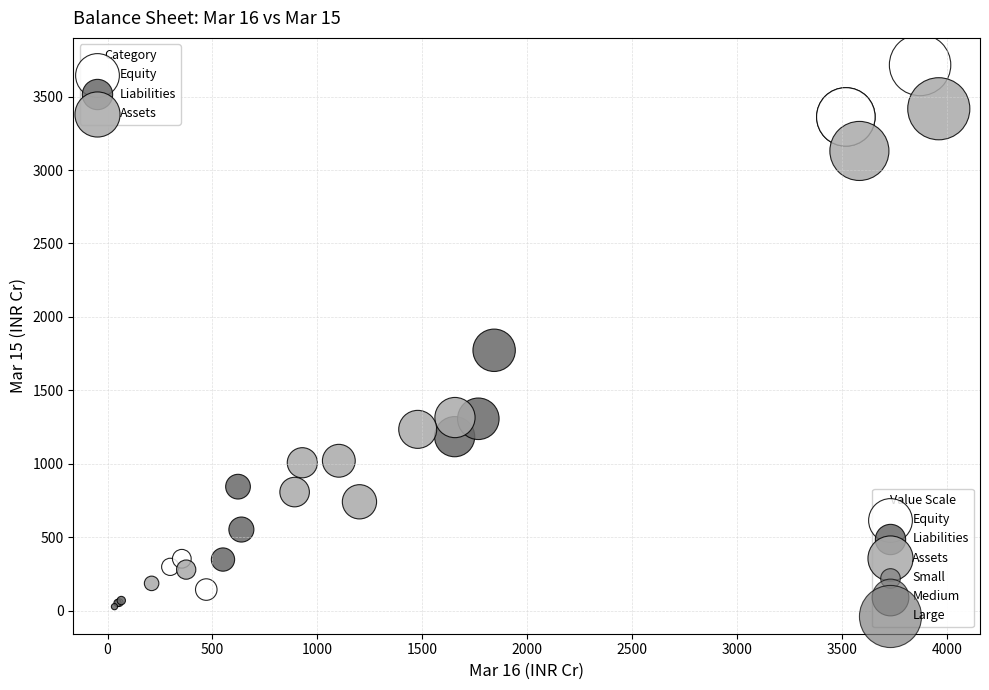

Which series reaches the maximum Y coordinate?

Equity